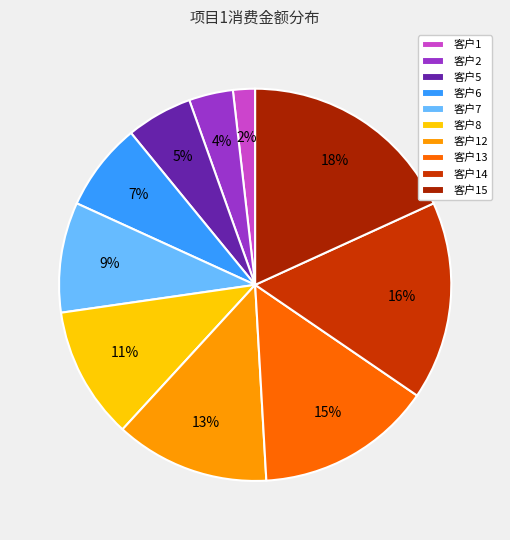

How many slices are in this pie chart?

10